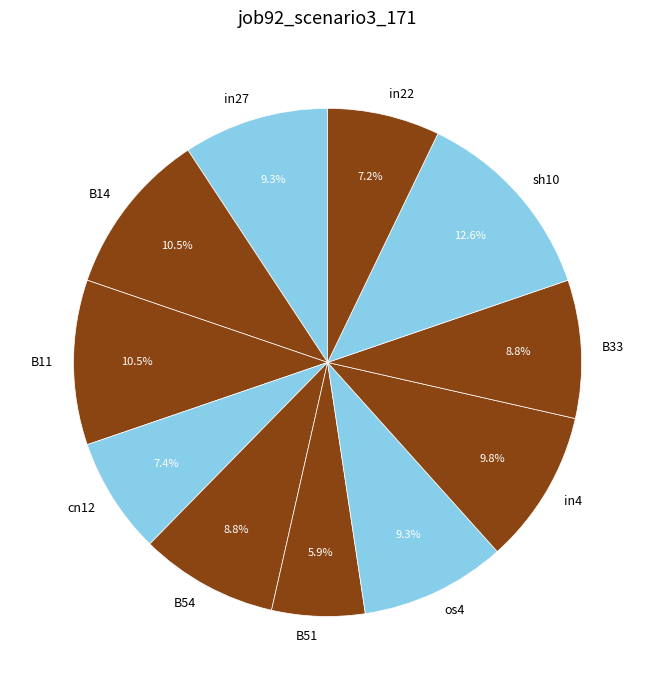

How many slices are in this pie chart?

11